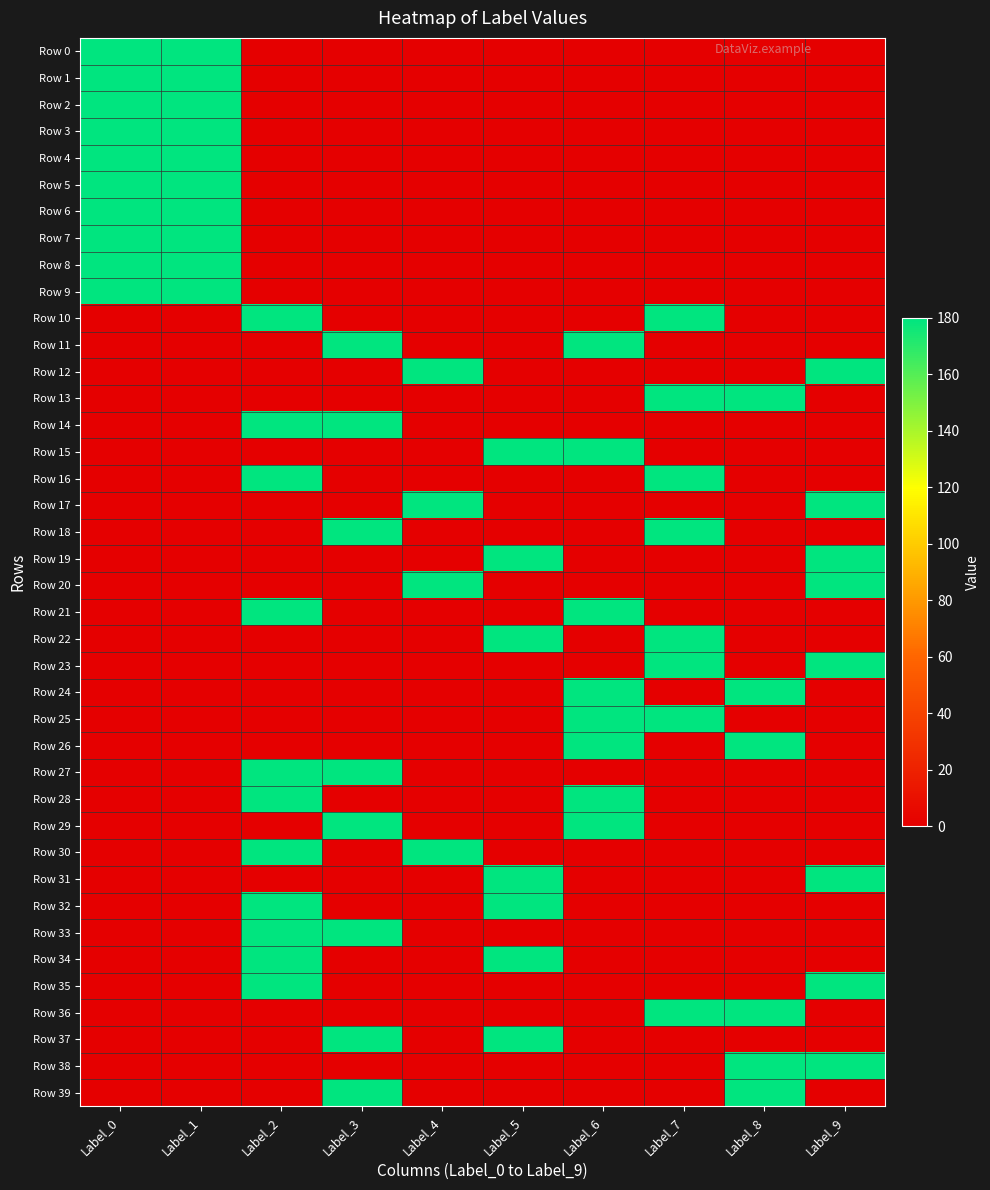

Which series has the largest range (max minus min)?

Row 0